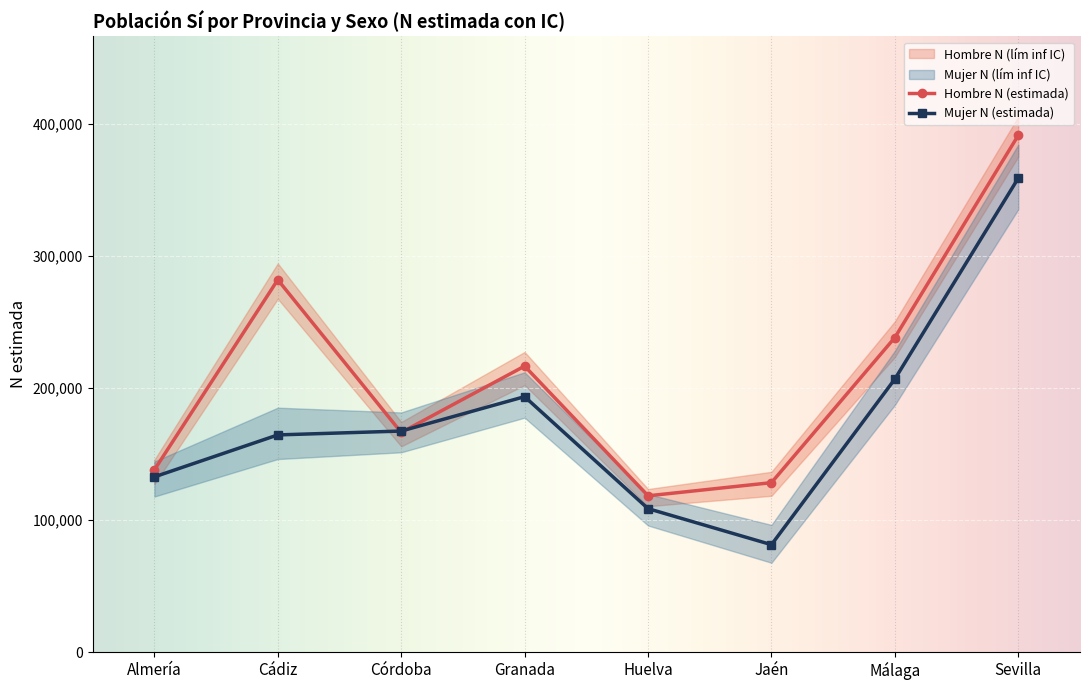

What is the total value across all series at Málaga?

1333746